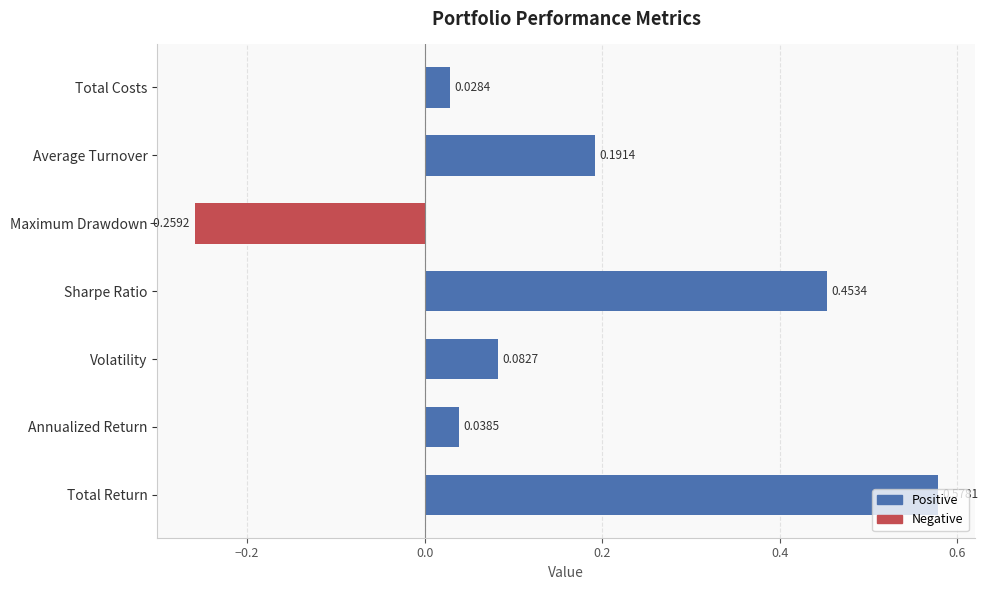

Rank the categories by value from highest to lowest.

Total Return, Sharpe Ratio, Average Turnover, Volatility, Annualized Return, Total Costs, Maximum Drawdown